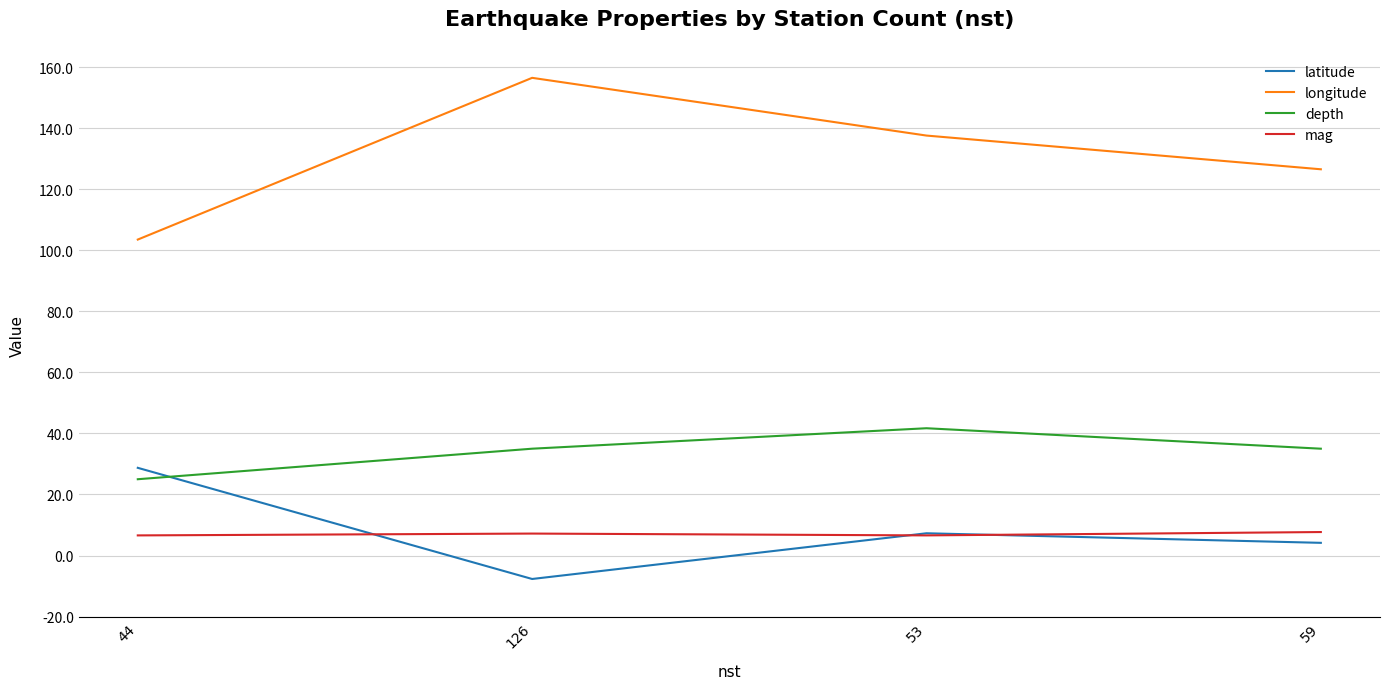

What is the maximum value shown in the chart?

156.5